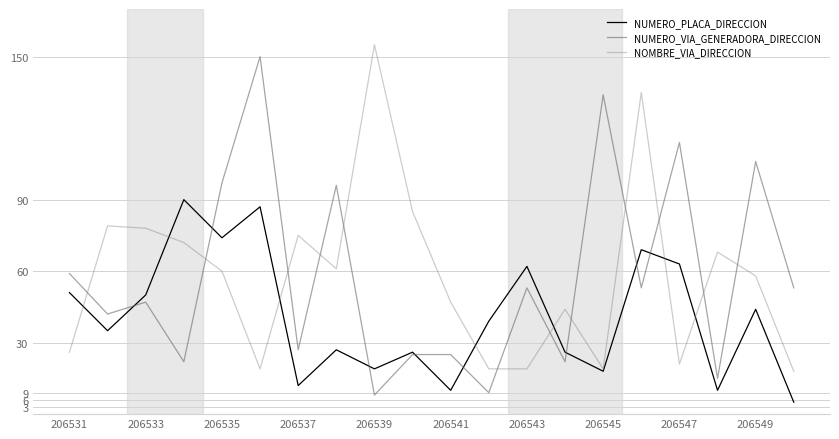

How many interior local peaks does the NUMERO_VIA_GENERADORA_DIRECCION series have?

7